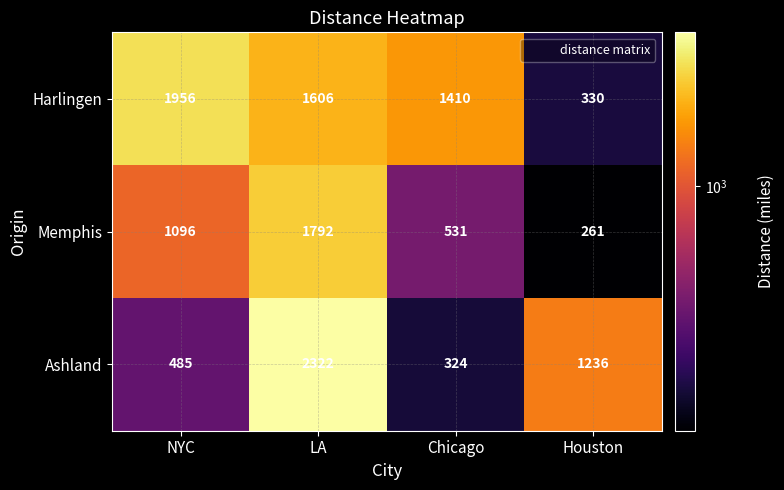

Reading right to left, what are all the values shown in this chart?

Harlingen: Houston=330	Chicago=1410	LA=1606	NYC=1956
Memphis: Houston=261	Chicago=531	LA=1792	NYC=1096
Ashland: Houston=1236	Chicago=324	LA=2322	NYC=485